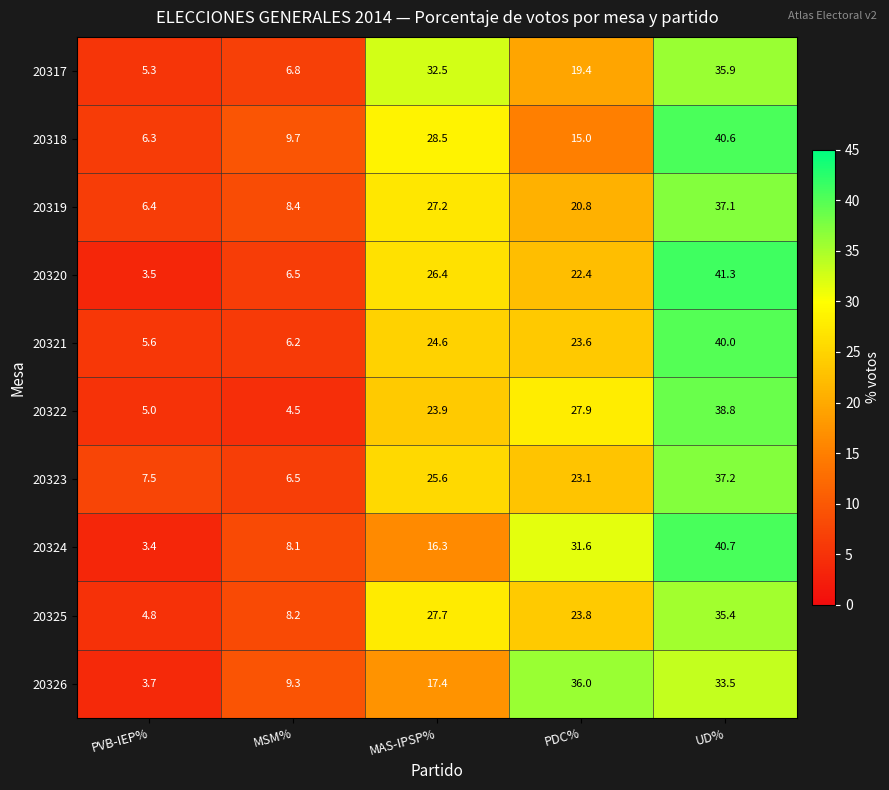

List the series in order of their peak value, lowest first.

20325, 20317, 20326, 20319, 20323, 20322, 20321, 20318, 20324, 20320